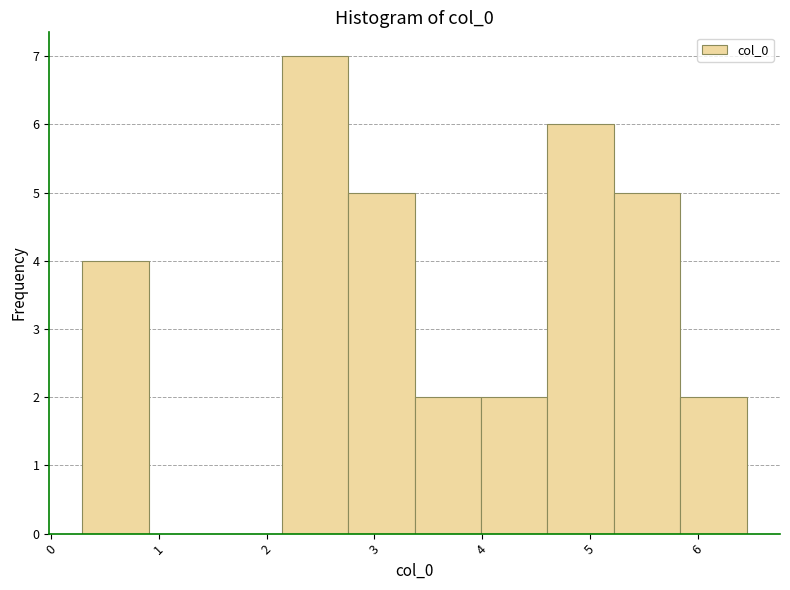

Reading left to right, list every bar in this chart as the range it spans on the x-axis followed by its height. Neither the bar edges nor the heights are printed on the chart, so give them approximately, as read against the axes.

0.3 to 0.9: 4
0.9 to 1.5: 0
1.5 to 2.1: 0
2.1 to 2.8: 7
2.8 to 3.4: 5
3.4 to 4.0: 2
4.0 to 4.6: 2
4.6 to 5.2: 6
5.2 to 5.8: 5
5.8 to 6.5: 2